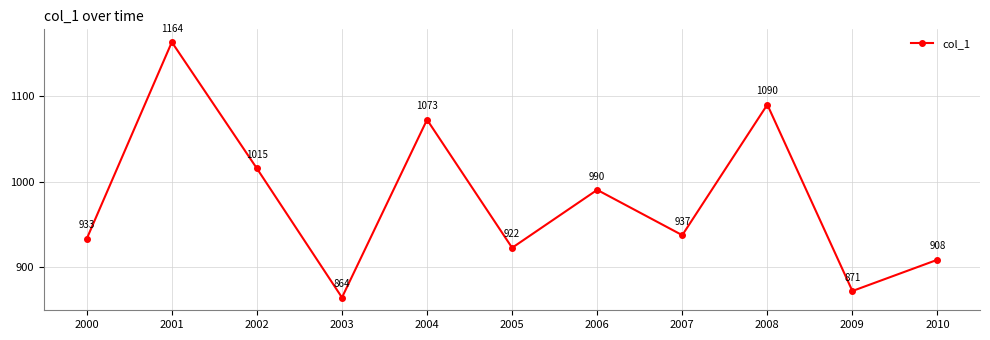

How many categories are shown in the chart?

11